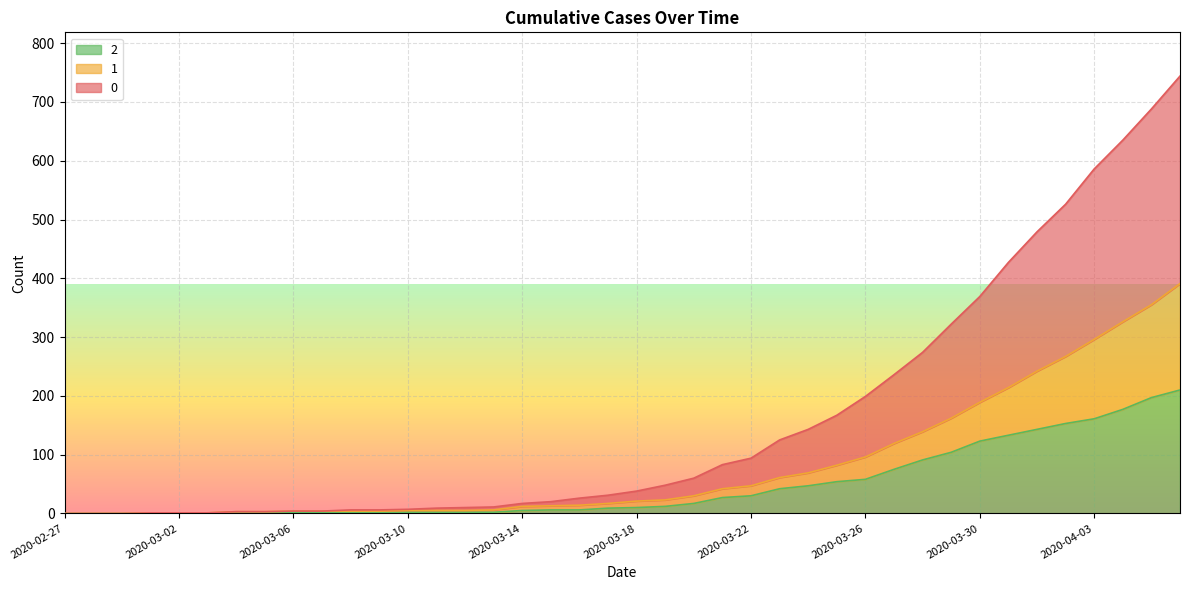

Reading left to right, what are all the values shown in this chart?

0: 0	0	0	1	1	1	3	3	4	4	6	6	7	9	10	11	17	20	26	31	38	48	60	83	94	125	143	167	199	236	274	322	369	427	479	526	586	635	688	744
1: 0	0	0	1	1	1	3	3	4	4	4	4	5	5	5	6	12	13	14	17	21	23	30	42	47	61	69	82	96	119	139	162	189	214	242	267	296	326	355	391
2: 0	0	0	1	1	1	1	1	2	1	1	1	2	2	2	2	5	6	6	9	10	12	17	27	30	42	47	54	58	75	91	104	123	133	143	153	161	177	197	210